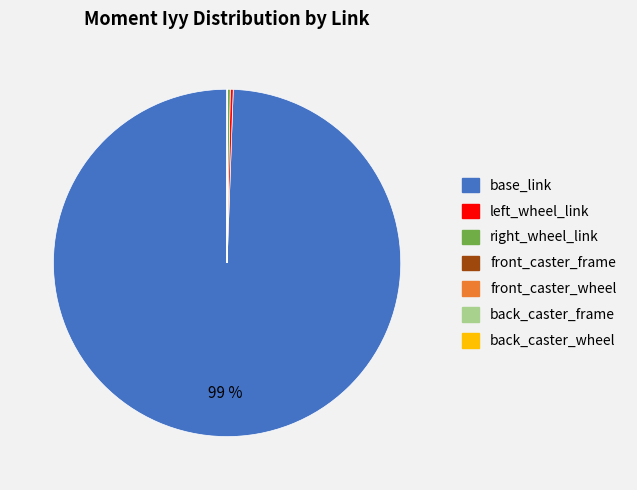

To the nearest percent, what is the average slice percentage?

14%